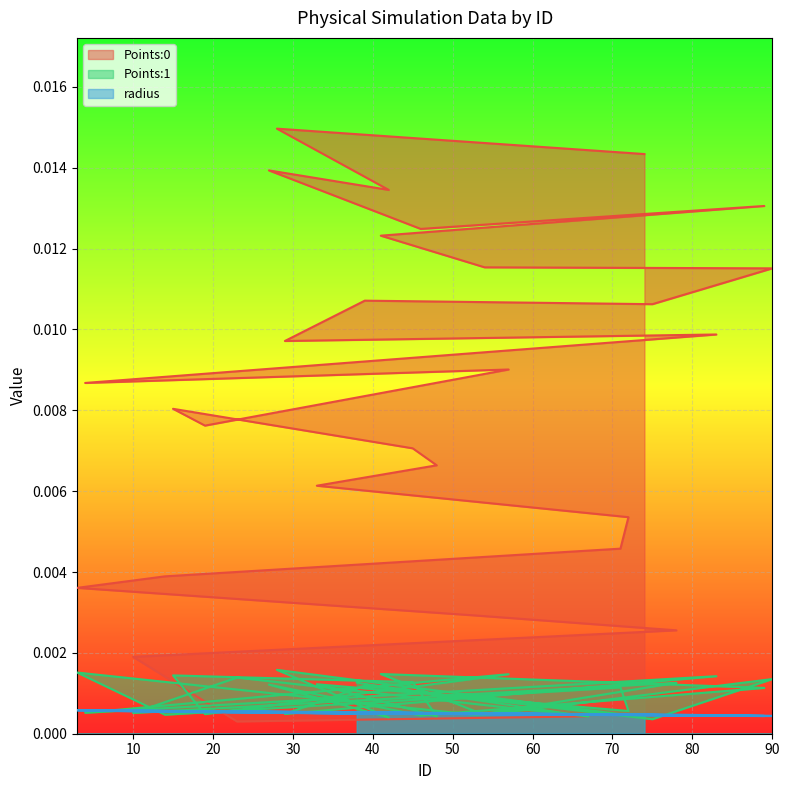

True or false: Points:1 has a value of 0.0 at 75.

True